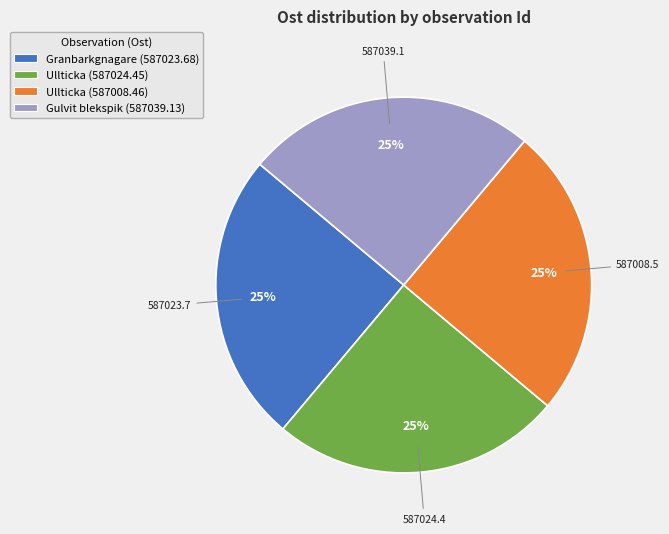

To the nearest percent, what percentage of the pie is Gulvit blekspik (587039.13)?

25%